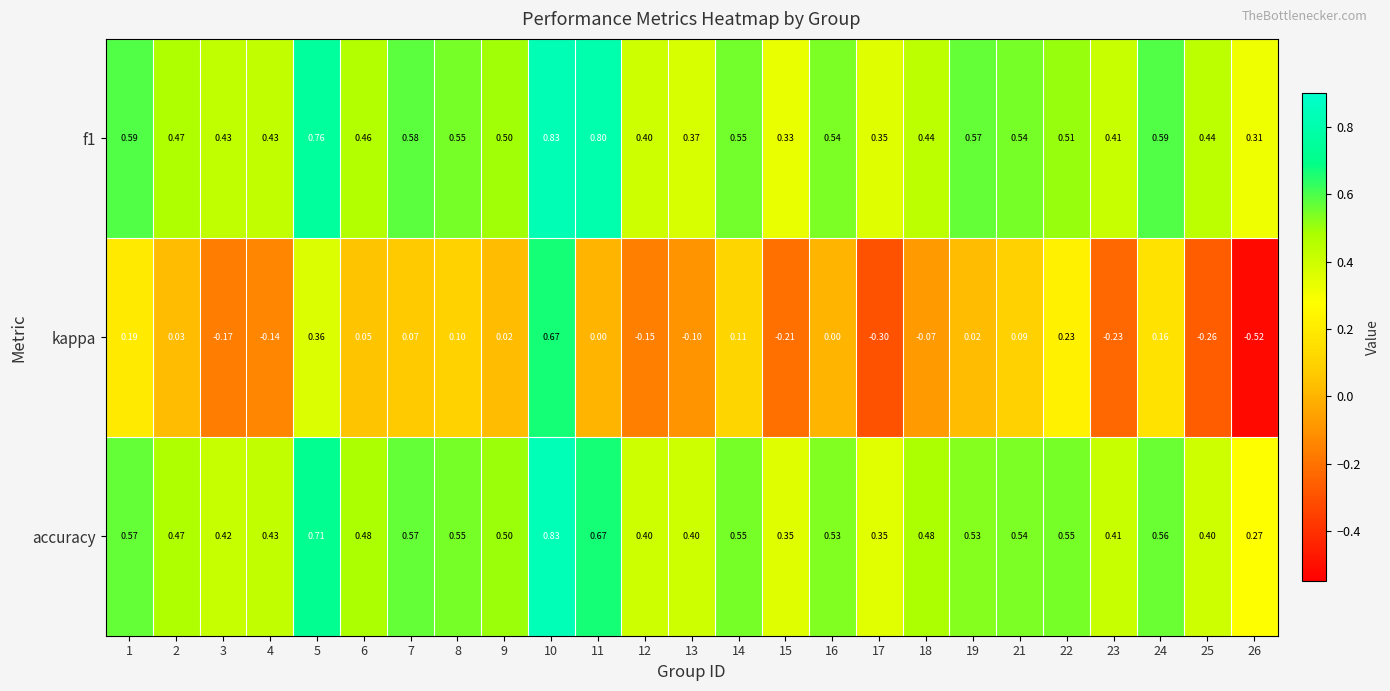

How many distinct data groups are displayed?

3